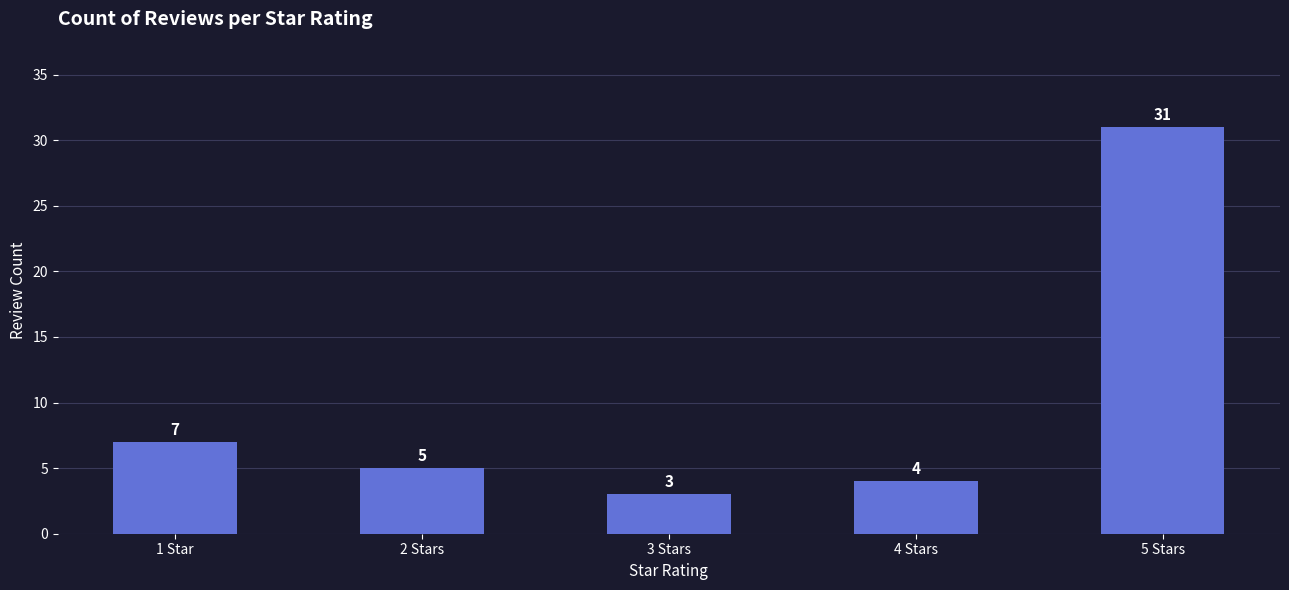

What is the maximum value shown in the chart?

31